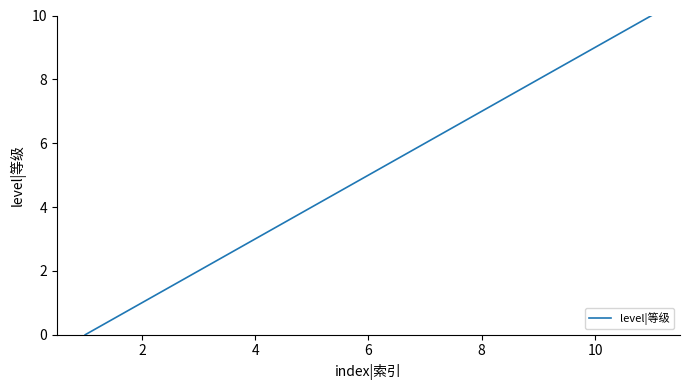

How many lines are shown in the chart?

1